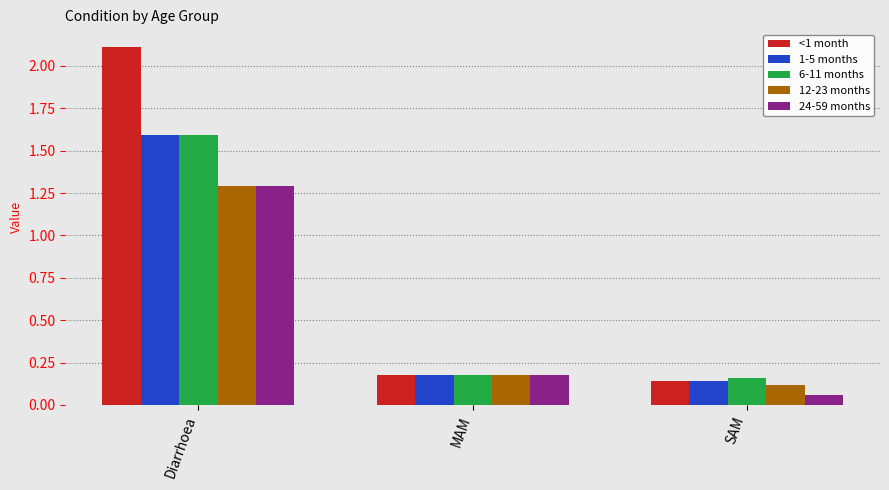

True or false: 12-23 months has a value of 0.1 at SAM.

True